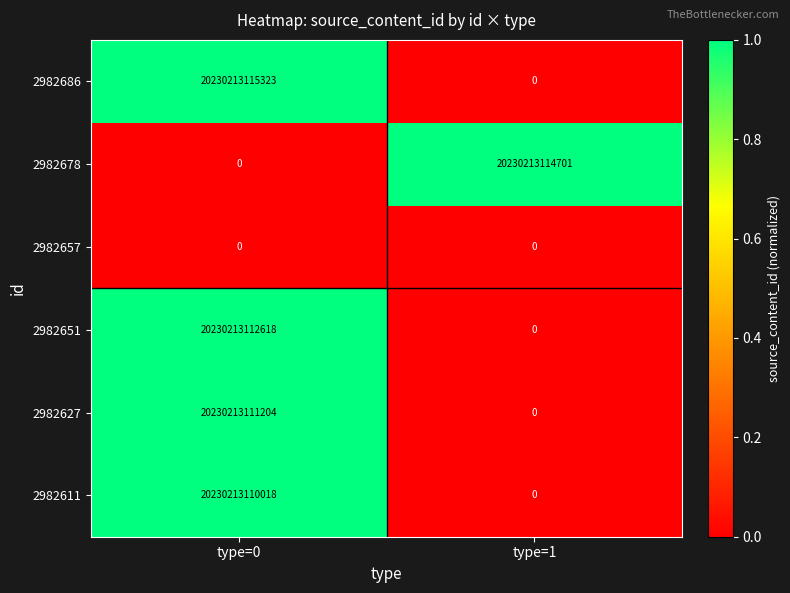

Between type=0 and type=1, which series saw the biggest shift?

2982686